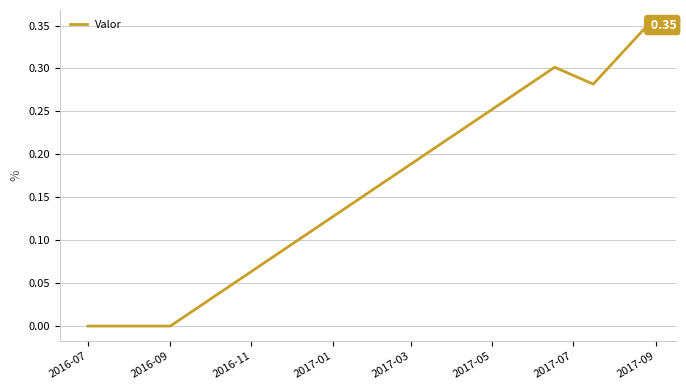

True or false: the data has more than 2 interior local peaks.

False